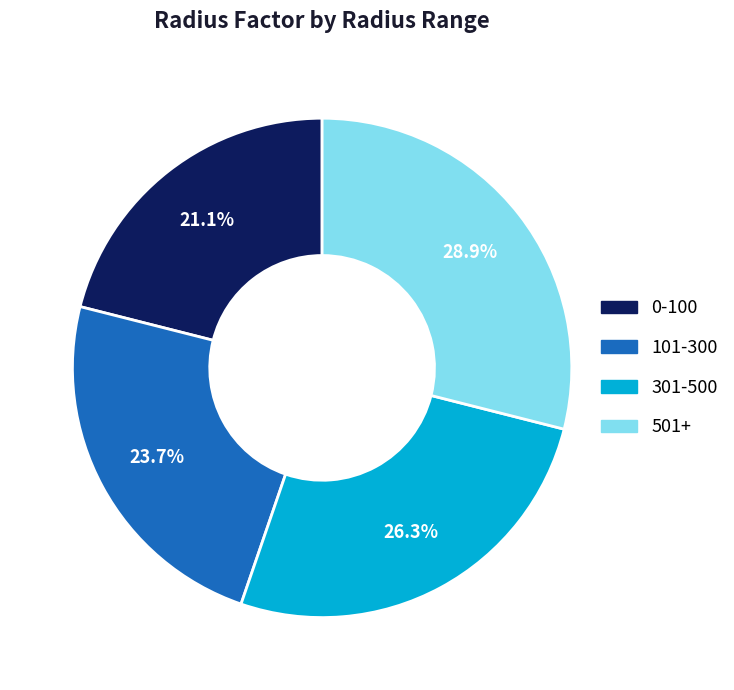

To the nearest percent, what percentage of the pie is 501+?

29%